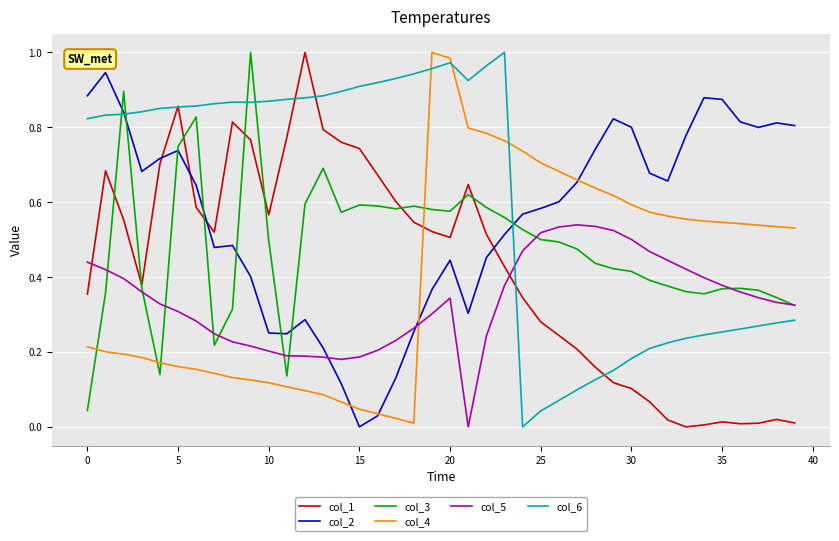

Which series has the largest total across all categories?

col_6